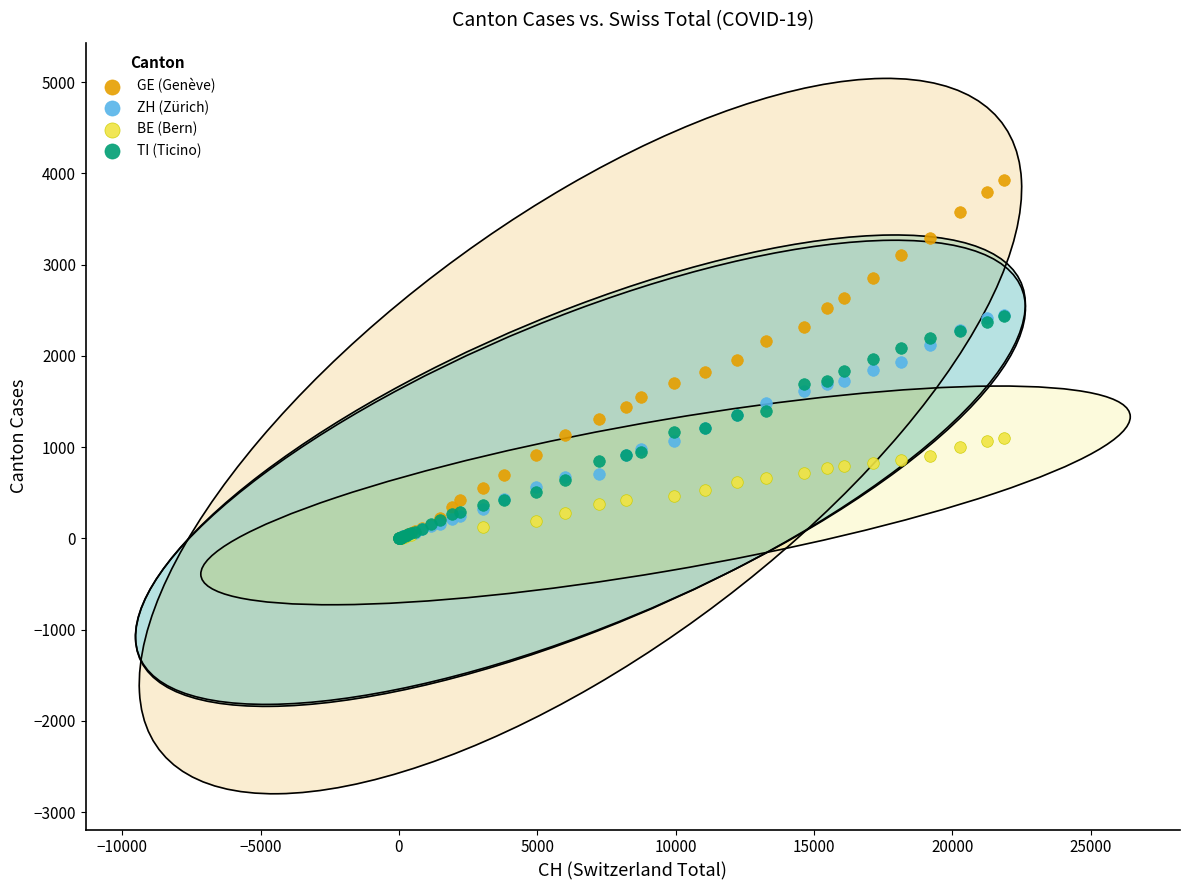

Which series contains the highest Y value?

GE (Genève)